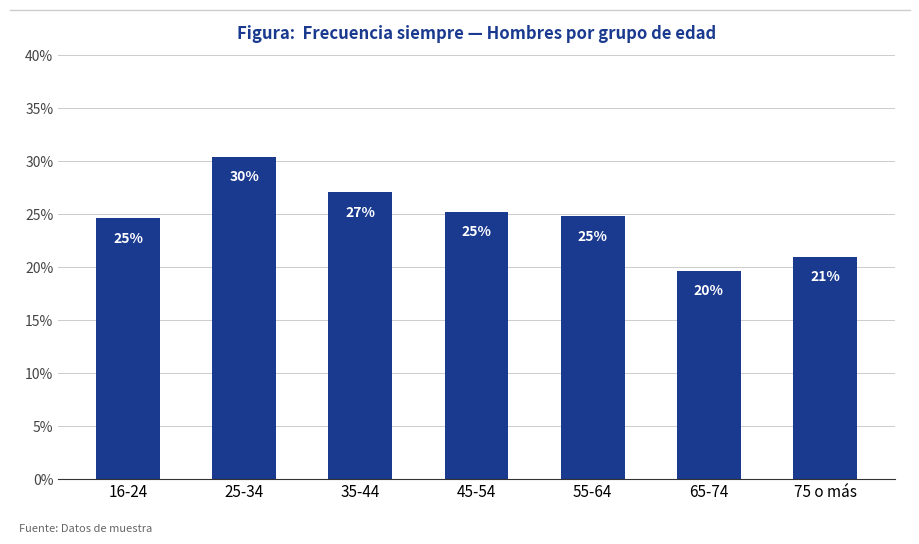

The chart shows a value of 0.3 at 25-34. True or false?

True